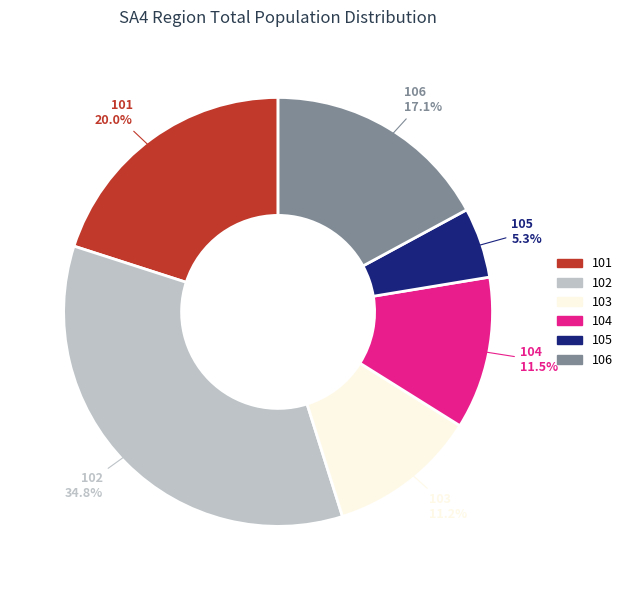

Is there a majority slice in this chart?

No